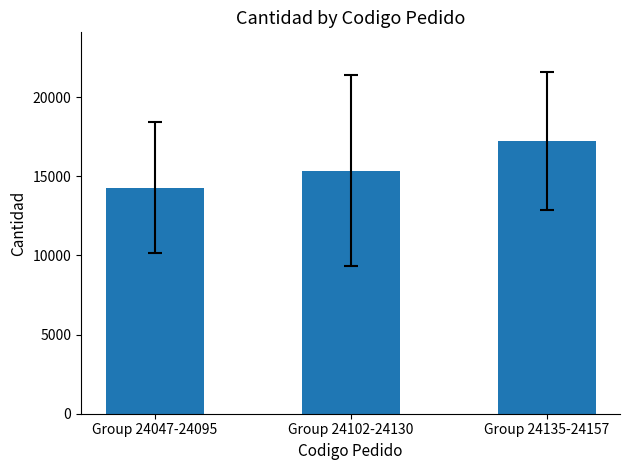

What is the sum of the values at Group 24102-24130 and Group 24047-24095?

29650.0